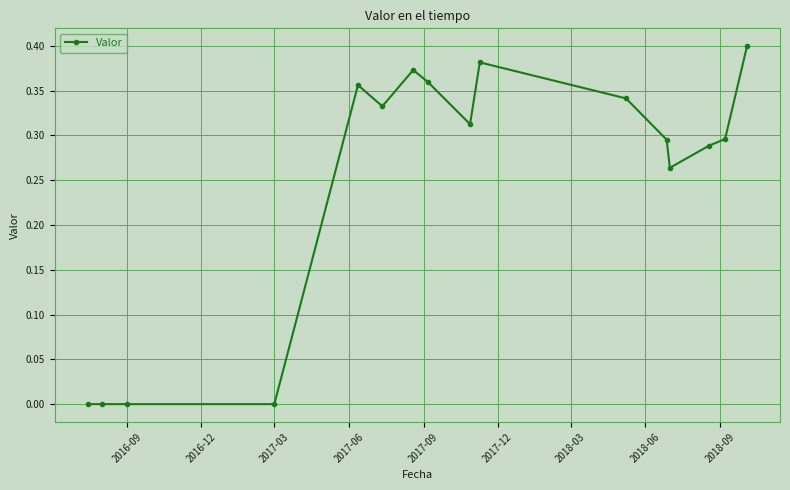

True or false: there are more than 0 points higher than both neighbors.

True